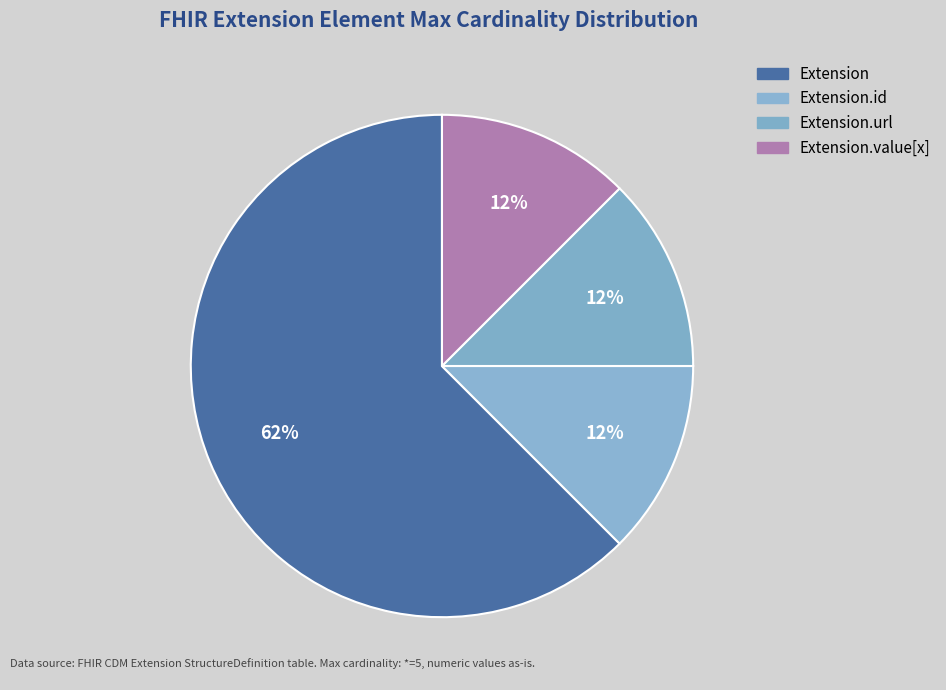

How many slices are in this pie chart?

4